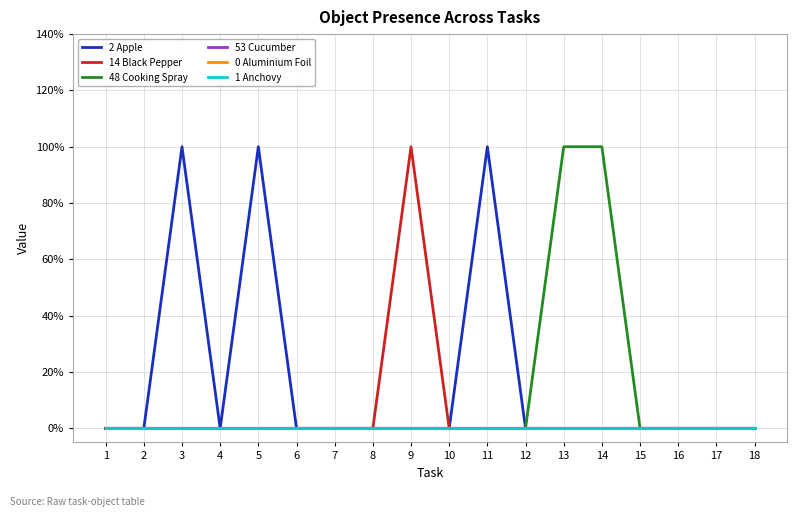

Which has a higher value, 13 or 12?

13